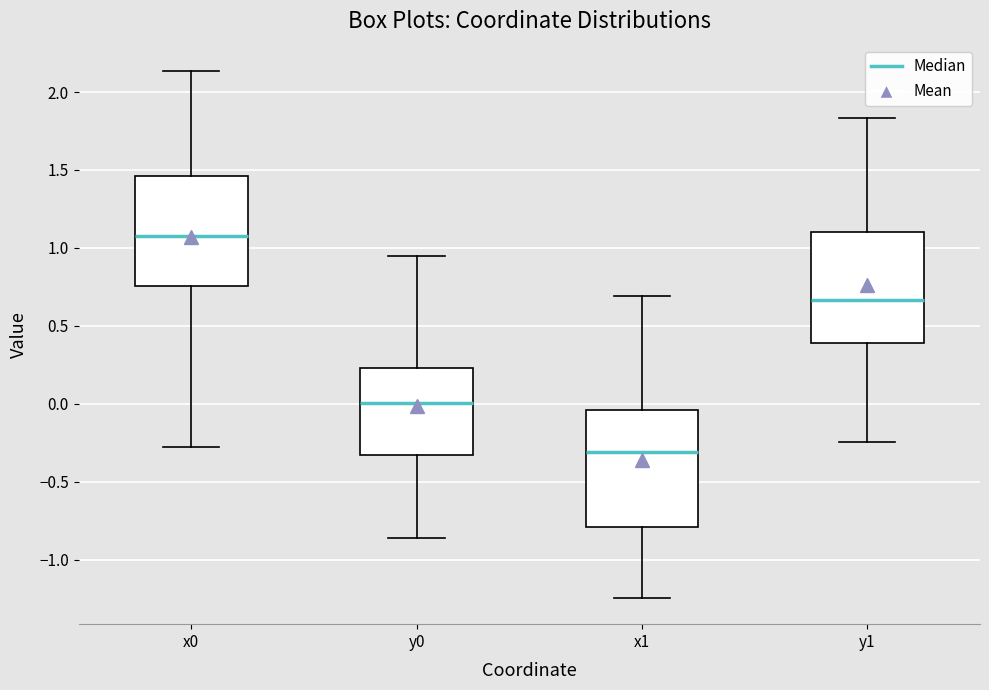

Which box has the lowest median line?

x1